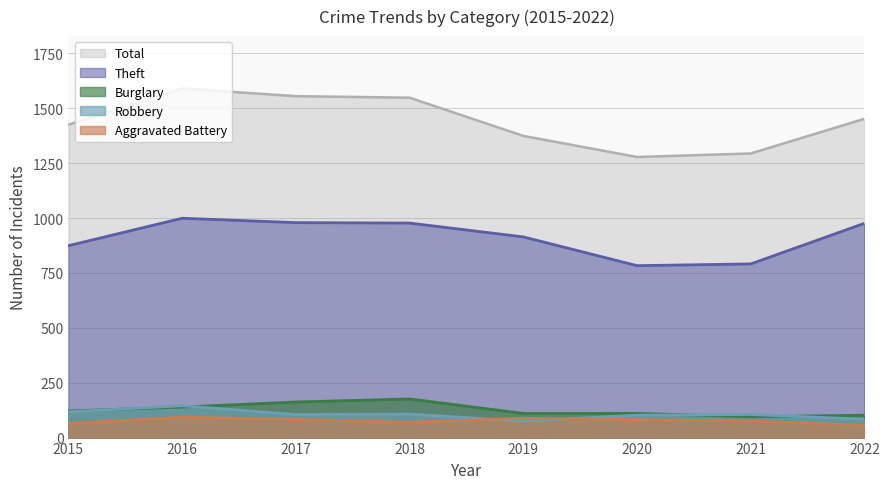

At which category does Theft reach its first local peak?

2016